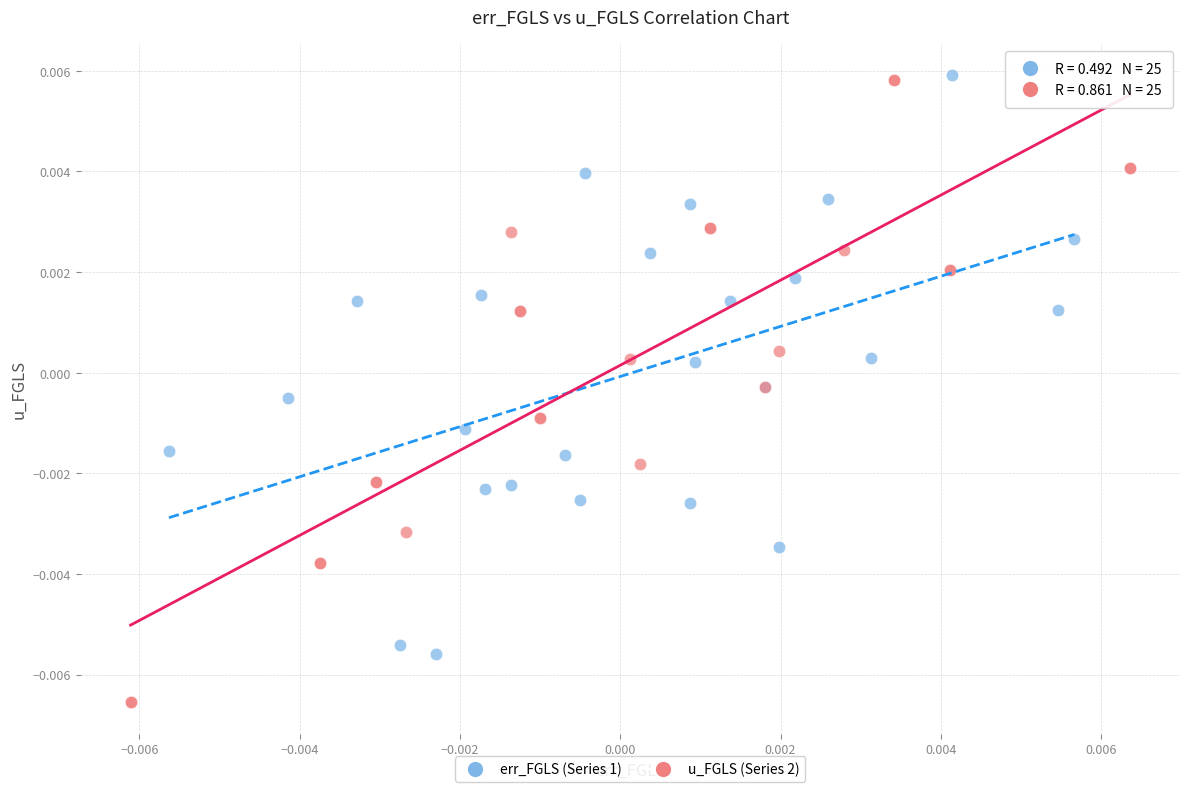

Which series contains the lowest Y value?

u_FGLS (Series 2)